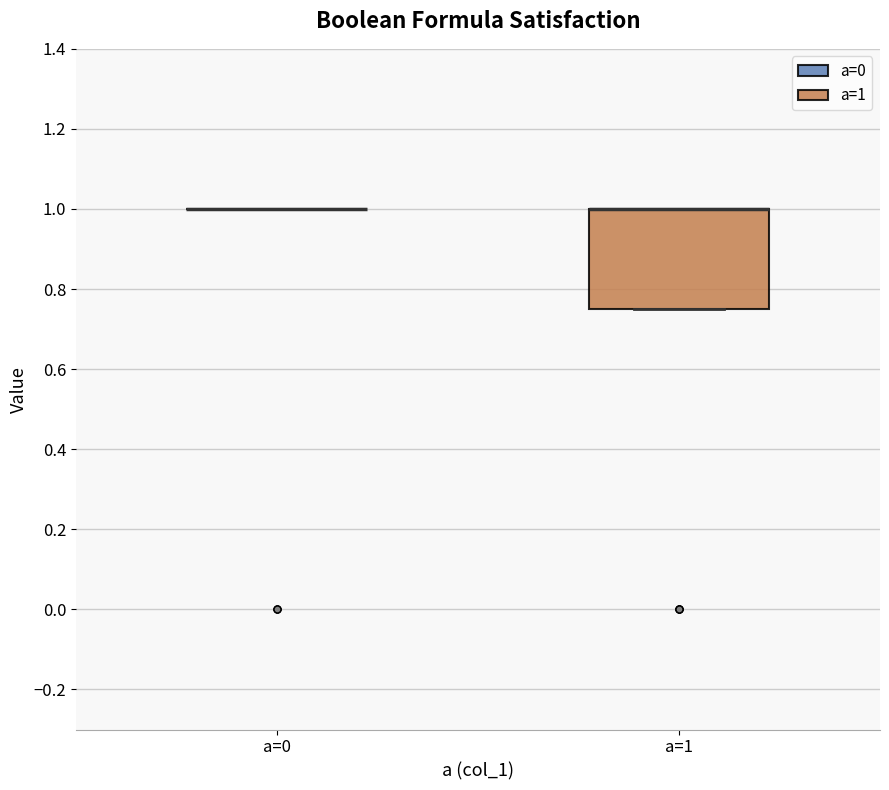

Reading left to right, read every box against the y-axis: the position of its median line, the range the box covers, and the ends of its whiskers. The values are not printed on the chart, so give them approximately, as read against the axis.

a=0: box collapsed to a line at 1.00, whiskers 1.00 to 1.00
a=1: median 1.00 (drawn on the box's upper edge), box 0.76 to 1.00, whiskers 0.76 to 1.00